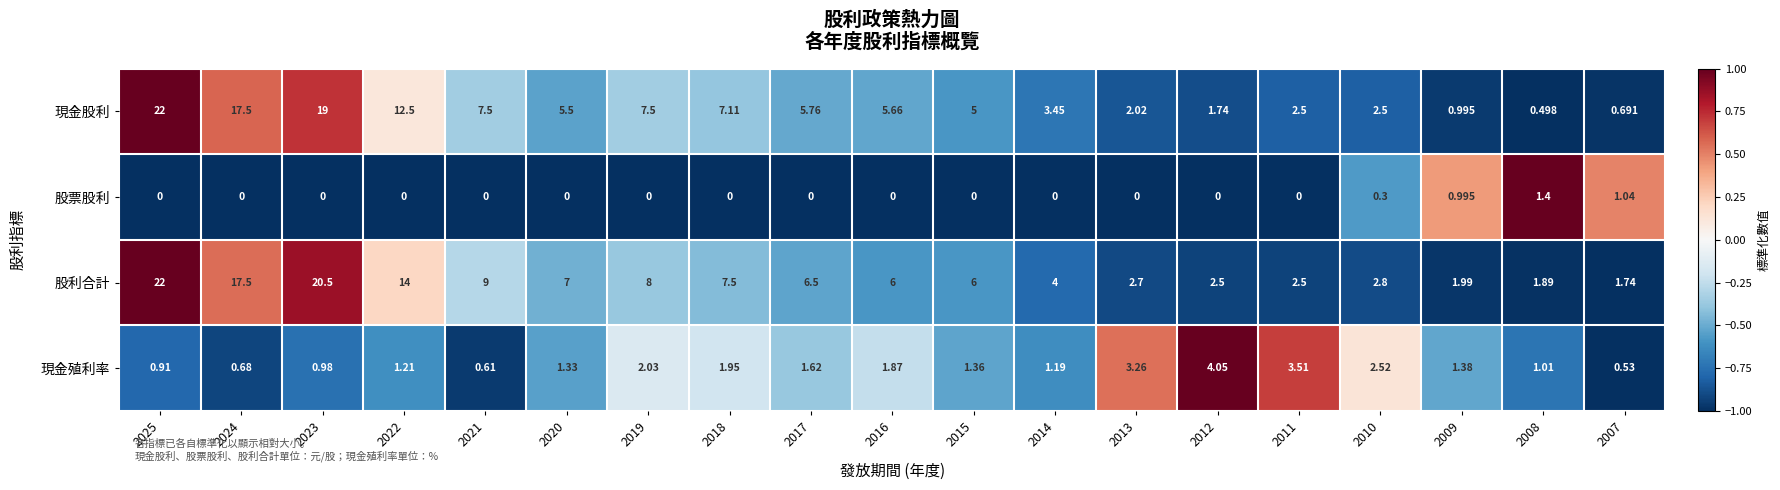

Rank the series at 2010 from lowest to highest value.

股票股利, 現金股利, 現金殖利率, 股利合計